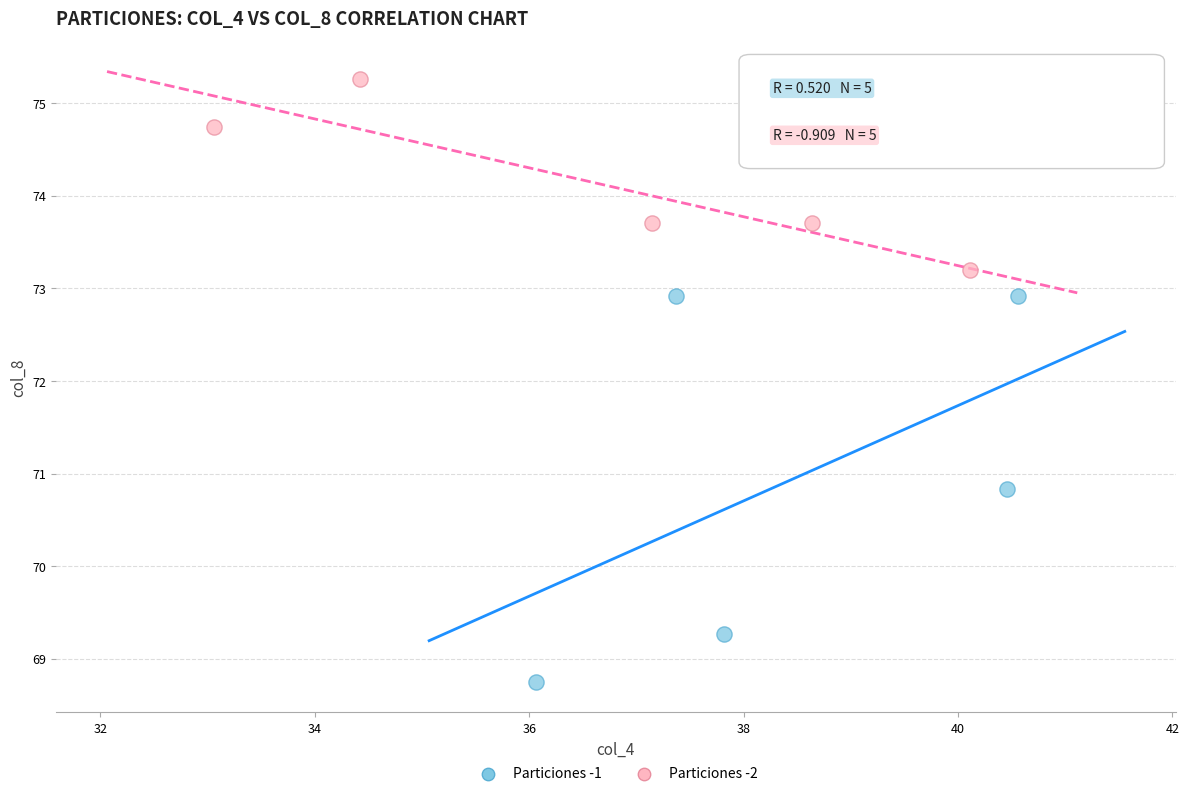

Which series has the largest Y range (max minus min)?

Particiones -1